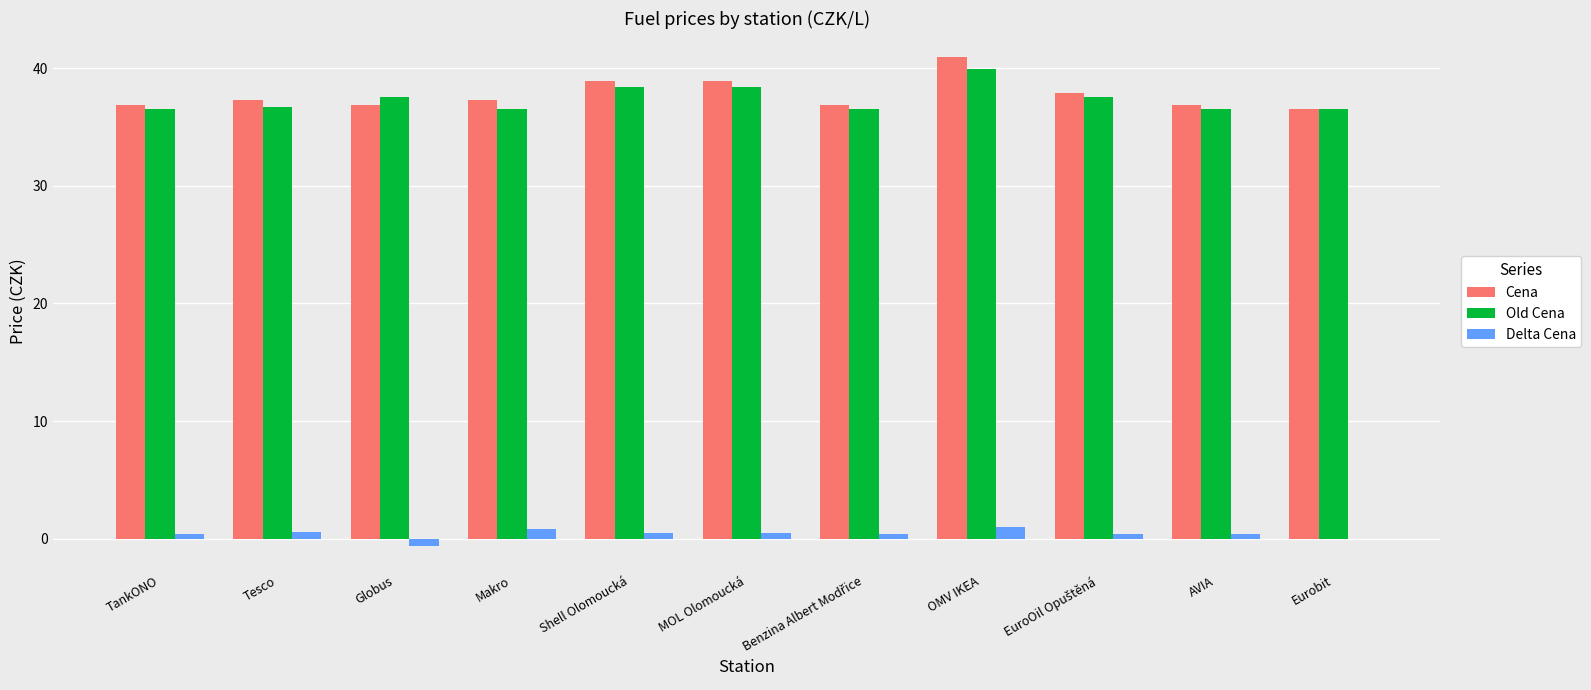

At which category is the sum across all series the highest?

OMV IKEA